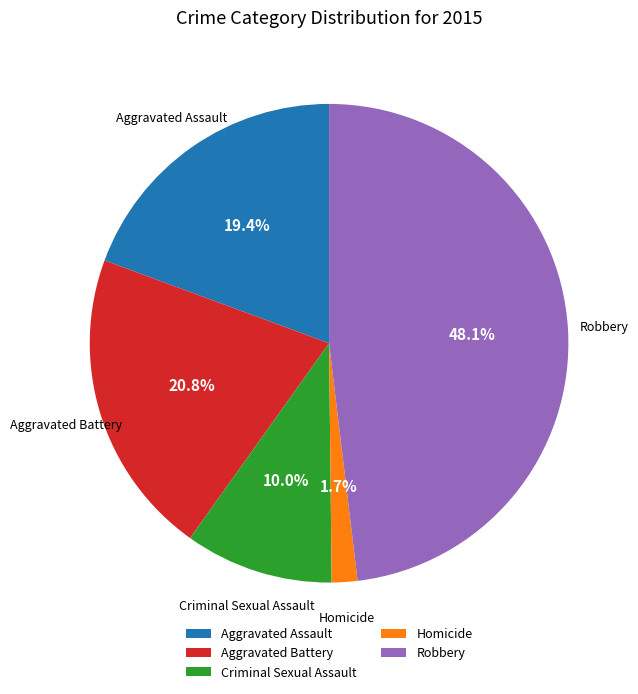

To the nearest percent, what is the average slice percentage?

20%